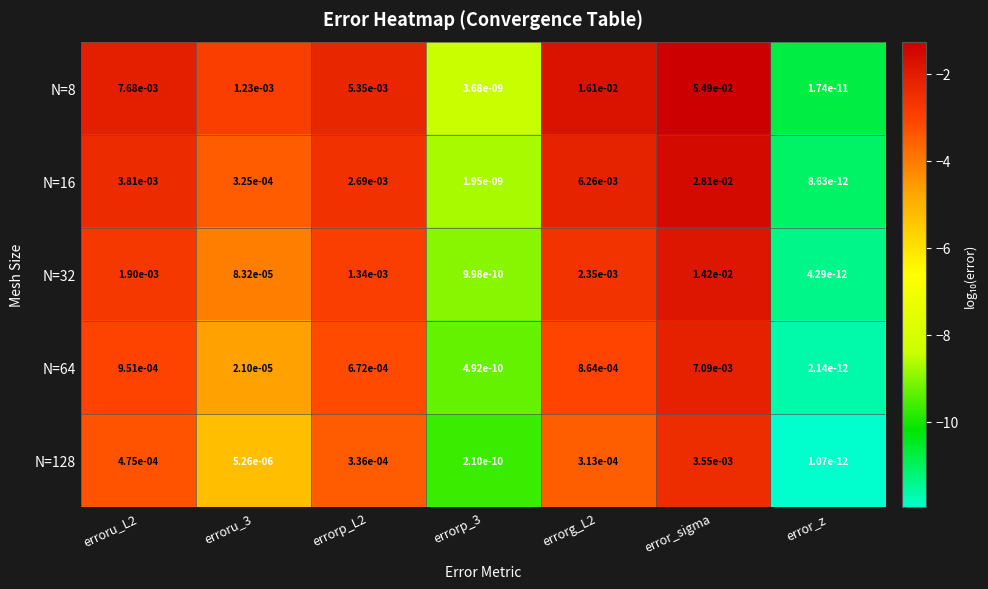

How many distinct data groups are displayed?

5